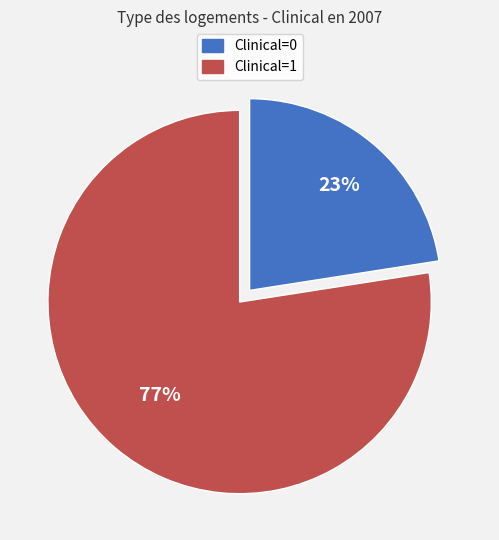

Rank the categories by value from lowest to highest.

Clinical=0, Clinical=1